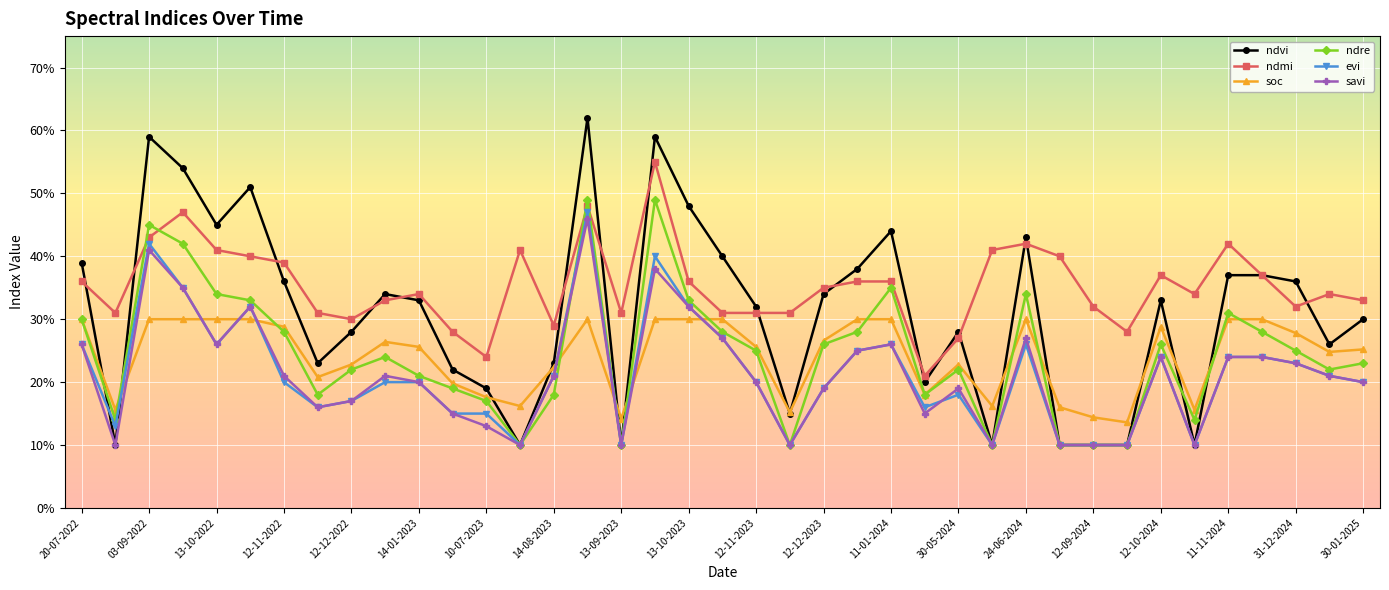

Which series ends up on top after the final intersection of ndre and evi?

ndre